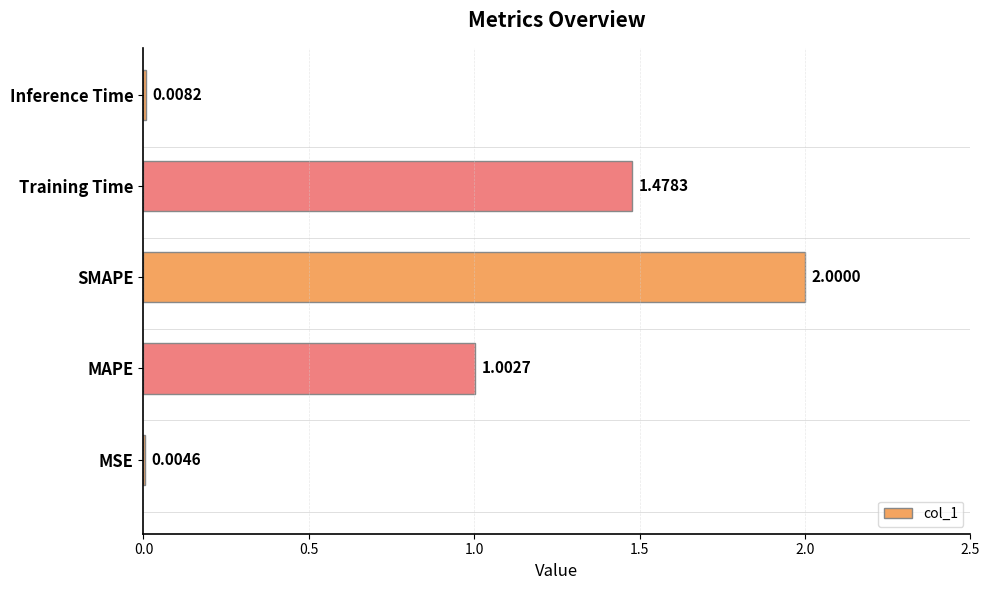

At which label is the value closest to 1?

MAPE